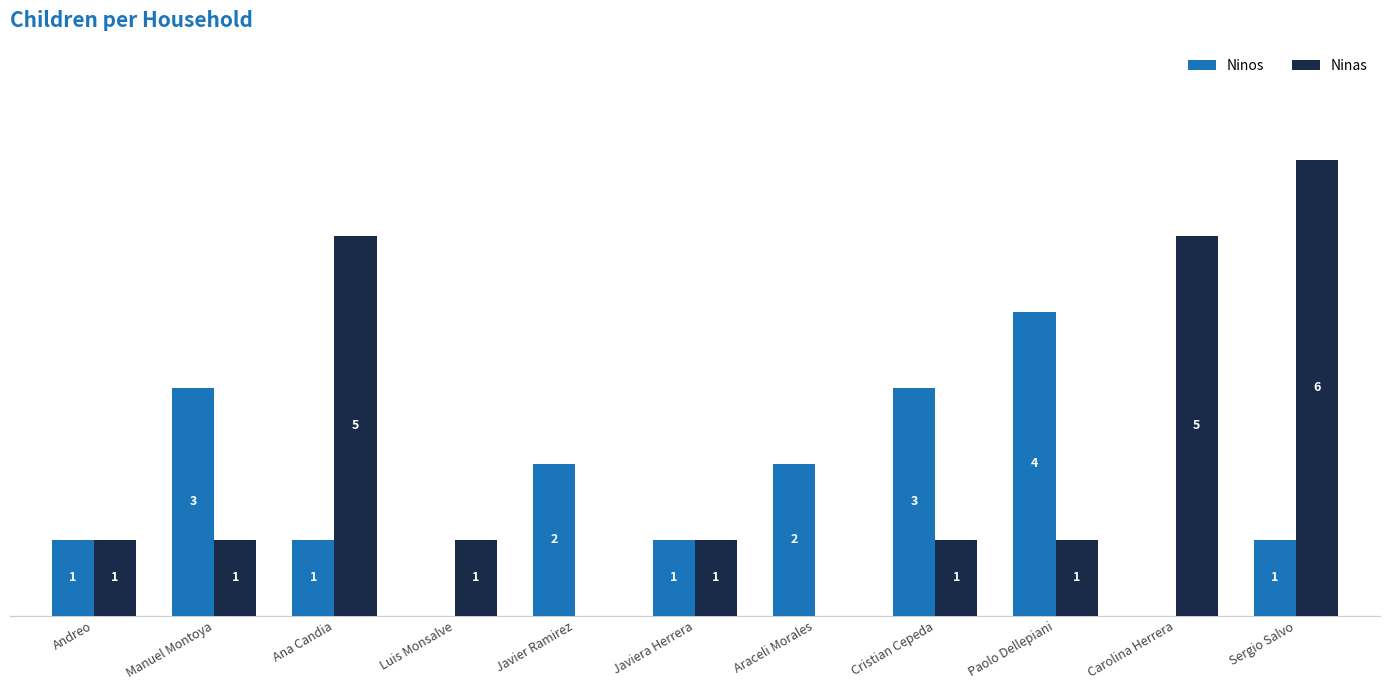

At which category is the sum across all series the highest?

Sergio Salvo